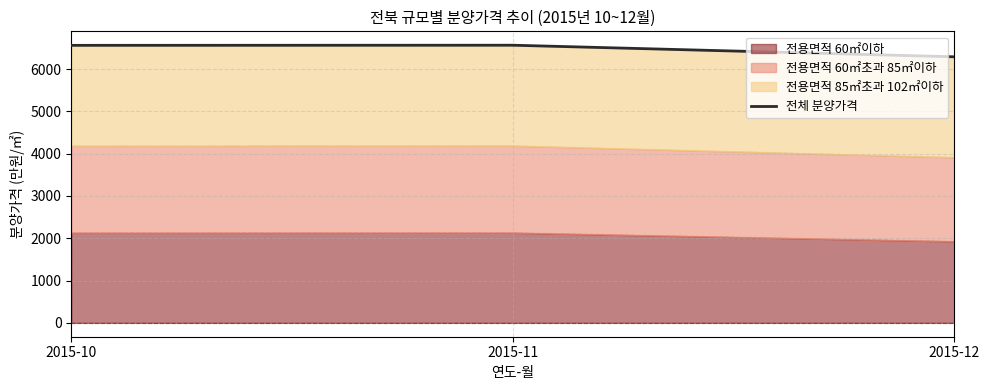

True or false: the data shows 6560 at 2015-10.

True